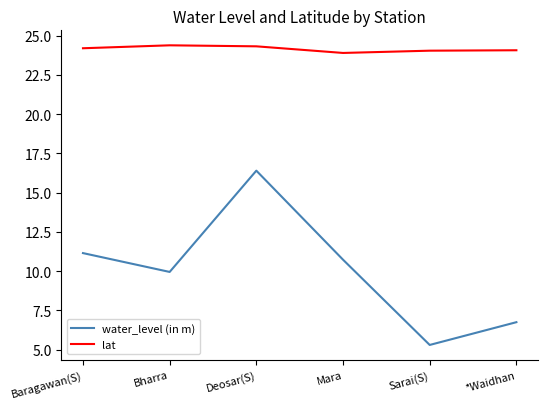

What position from the left is Deosar(S)?

3